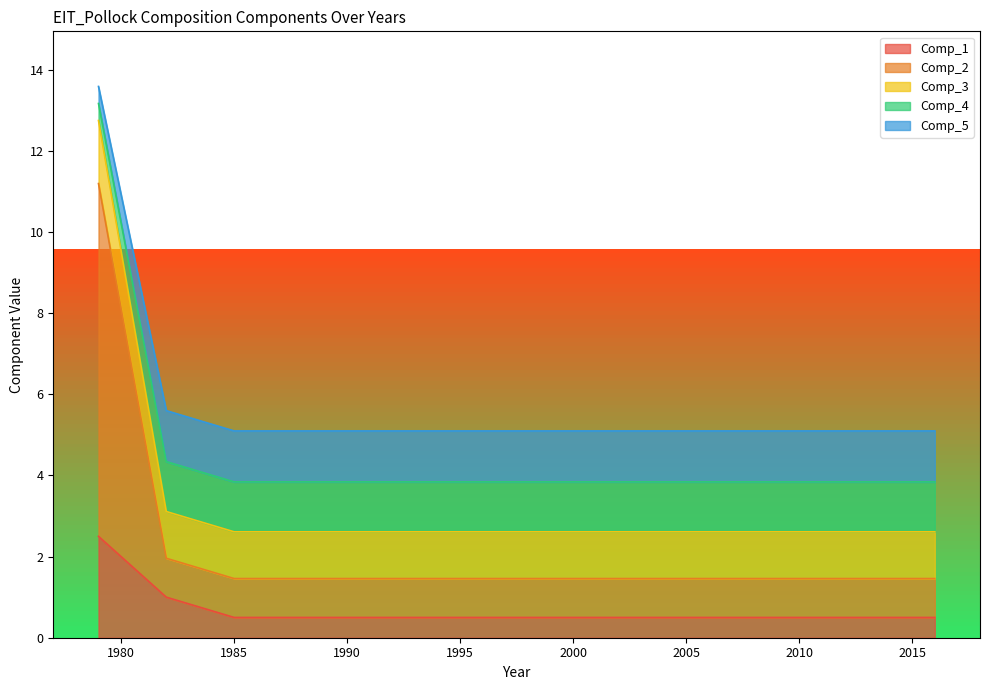

Is it true that Comp_1 equals 0.7 at 2014?

False